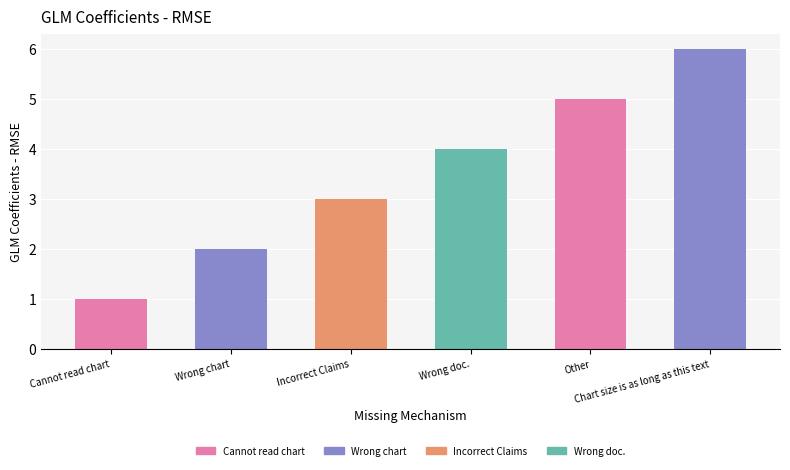

List the labels in order of value, smallest first.

Cannot read chart, Wrong chart, Incorrect Claims, Wrong doc., Other, Chart size is as long as this text